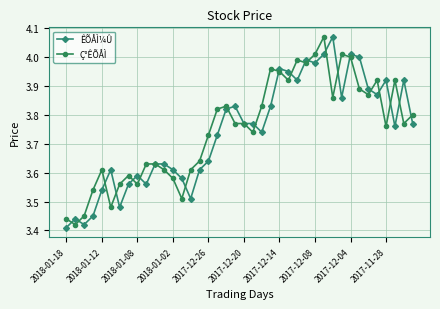

Which series has the widest spread of values?

ÊÕÅÌ¼Û